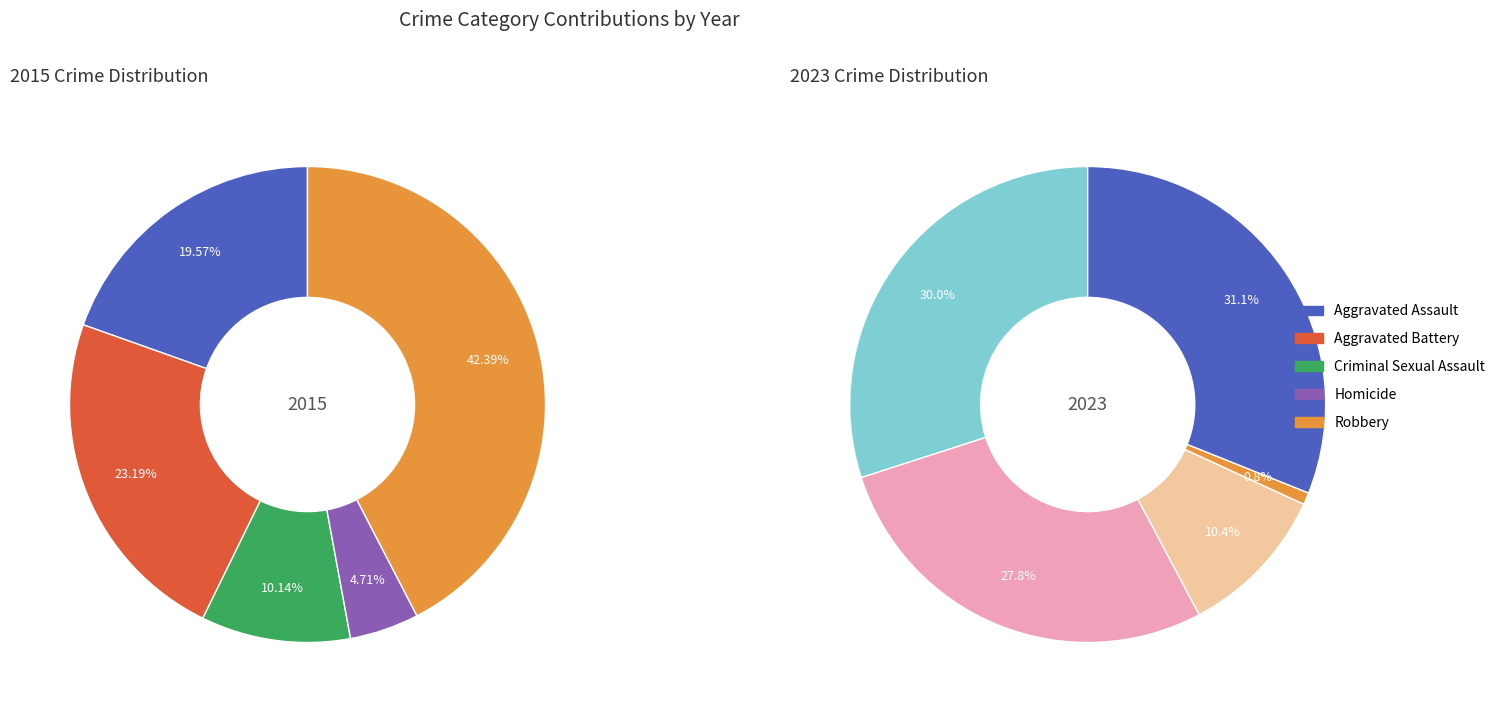

Does Criminal Sexual Assault account for over 50% of the chart?

No